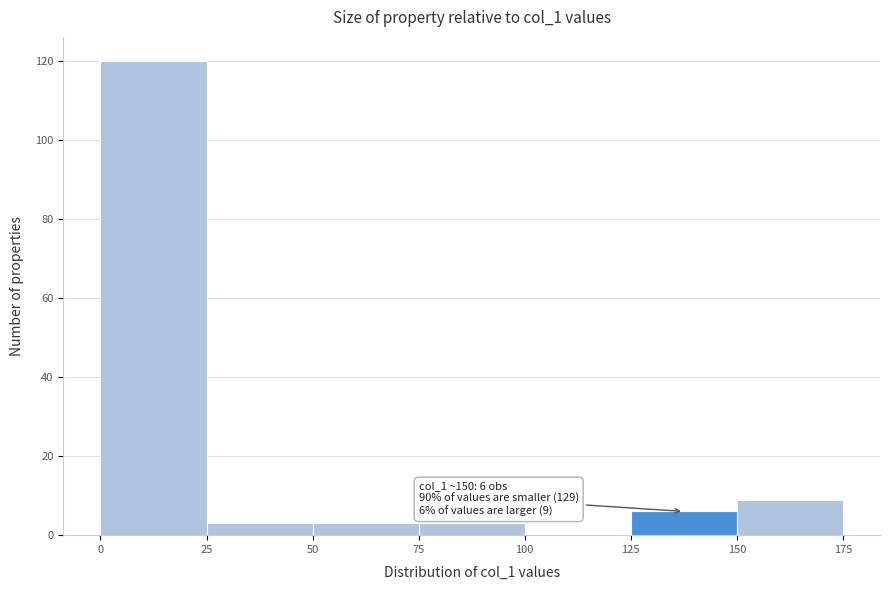

Which range on the x-axis has the tallest bar?

0 to 25